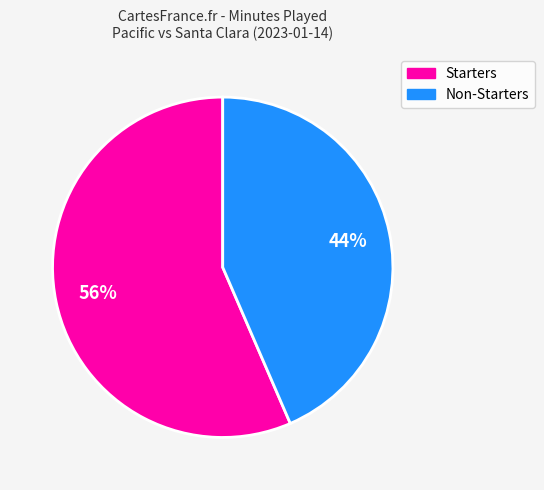

Is there a majority slice in this chart?

Yes